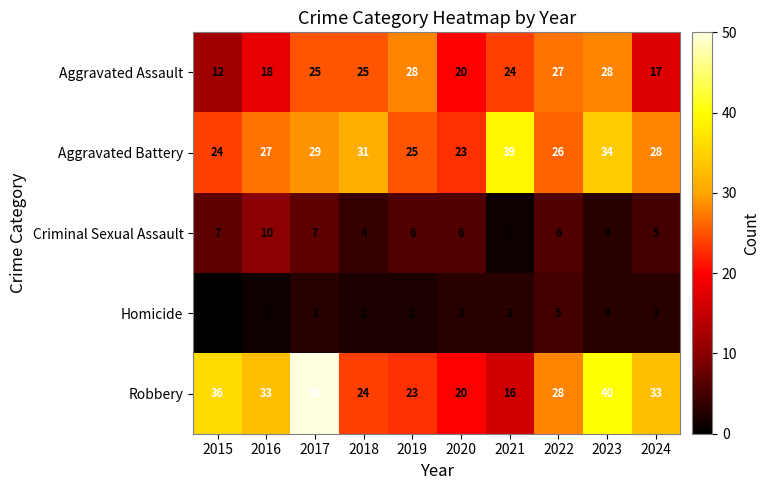

Which category has the highest value across all series?

2017